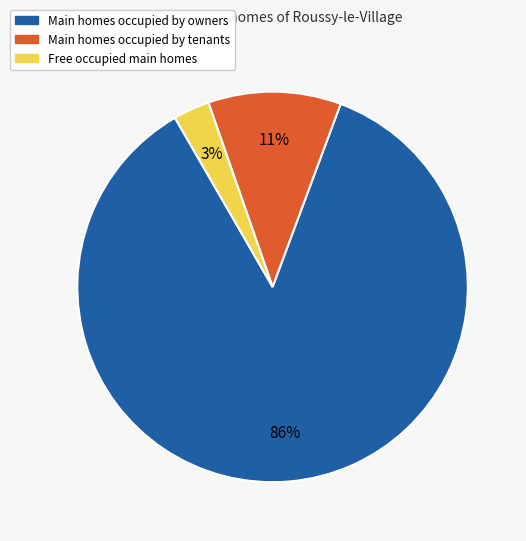

Is there any slice that represents more than half of the pie?

Yes